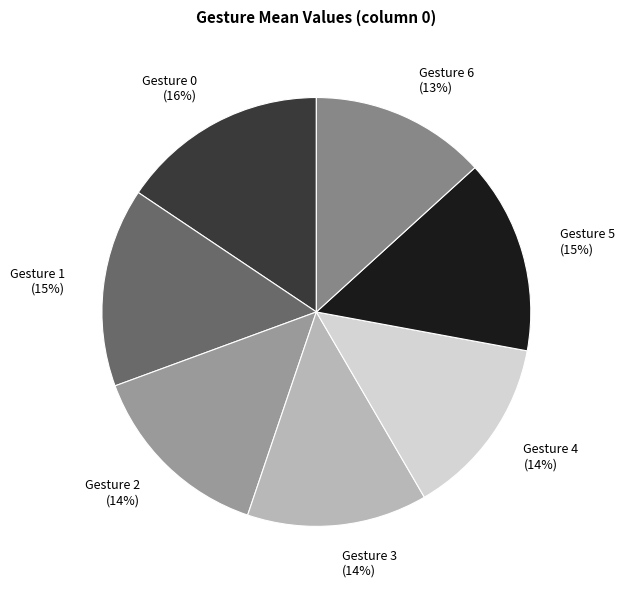

Is there a majority slice in this chart?

No